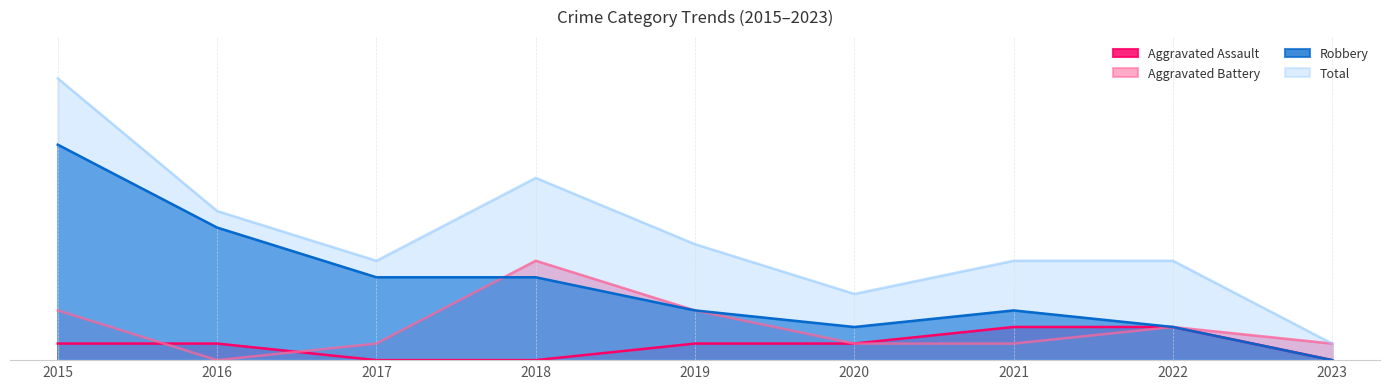

The value of Total at 2022 is 6. True or false?

True